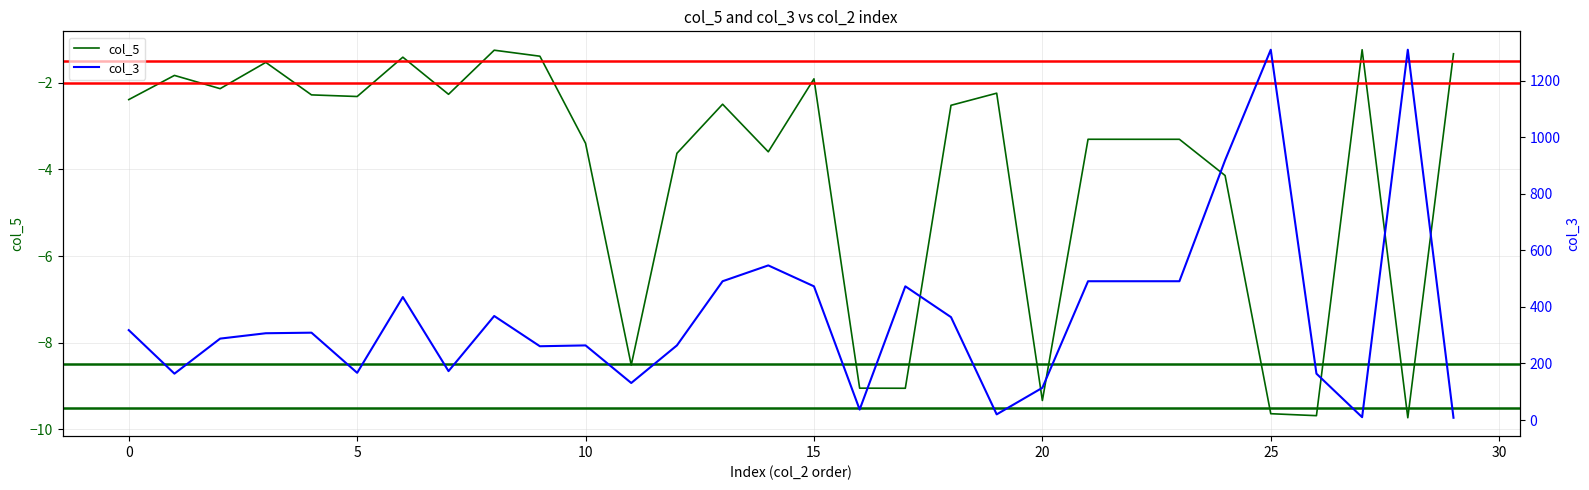

True or false: col_5 and col_3 intersect in this chart.

False